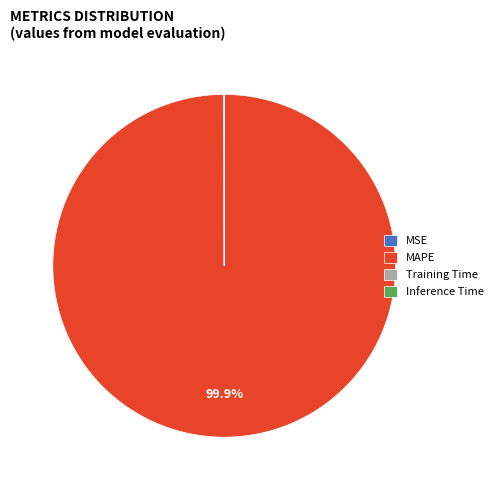

Does any single category account for the majority?

Yes